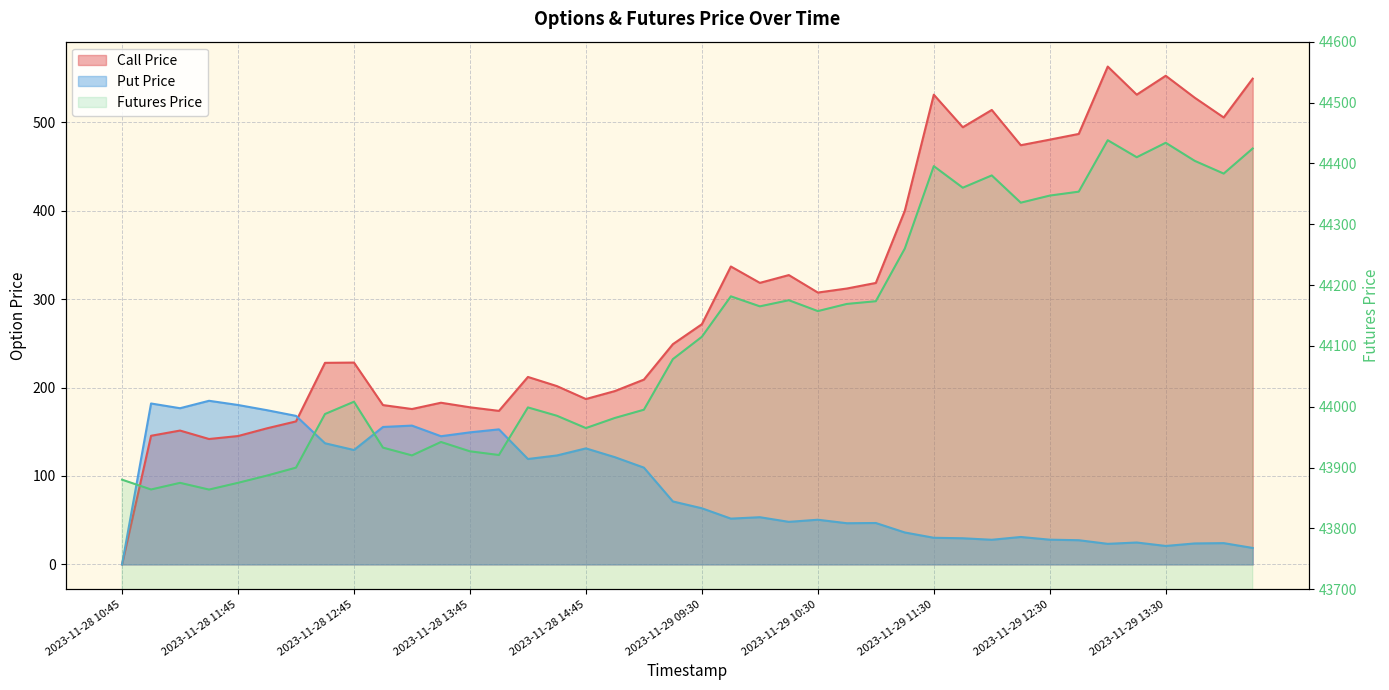

True or false: Futures Price and Call Price cross at least once.

False